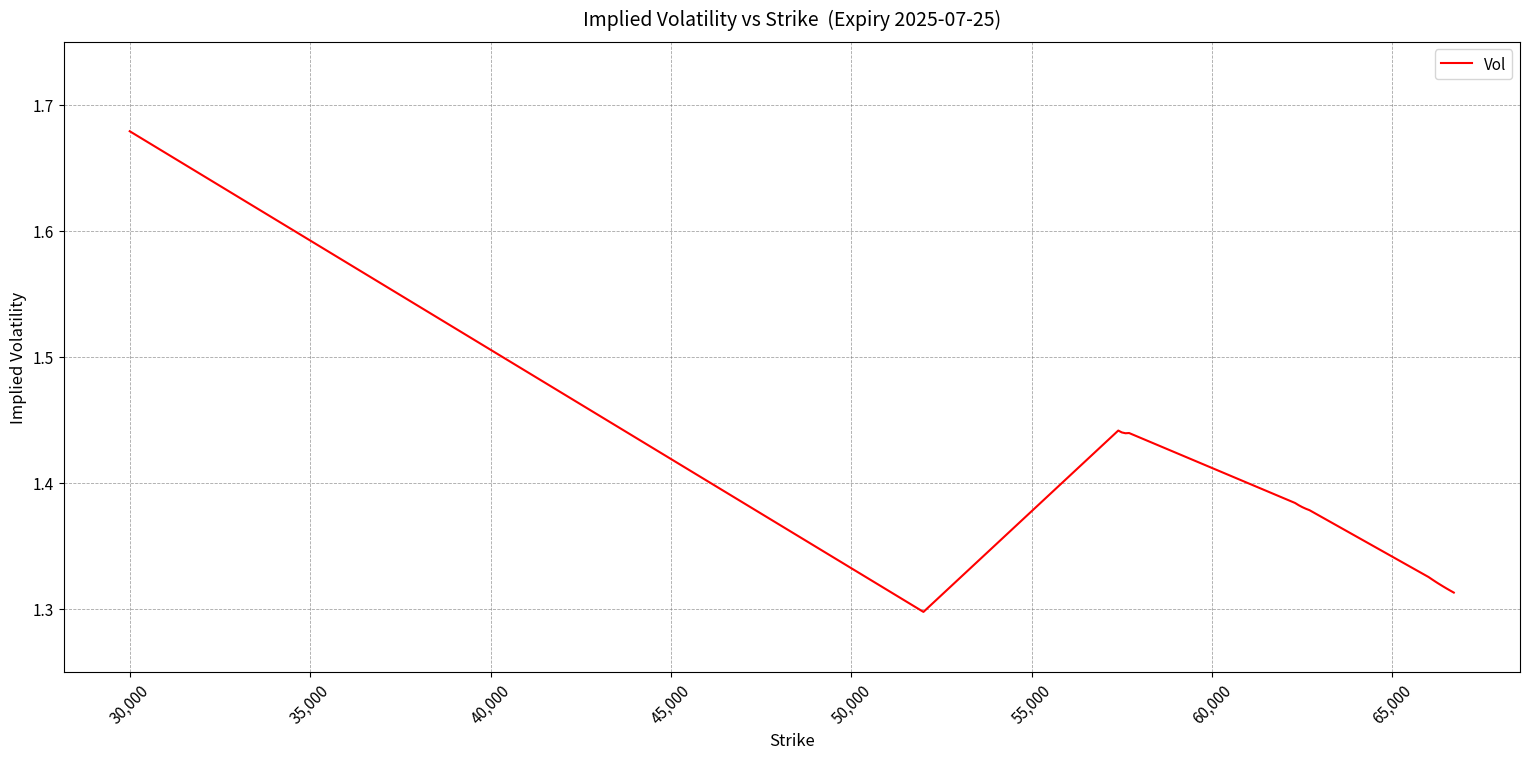

Does the chart have visible grid lines?

Yes